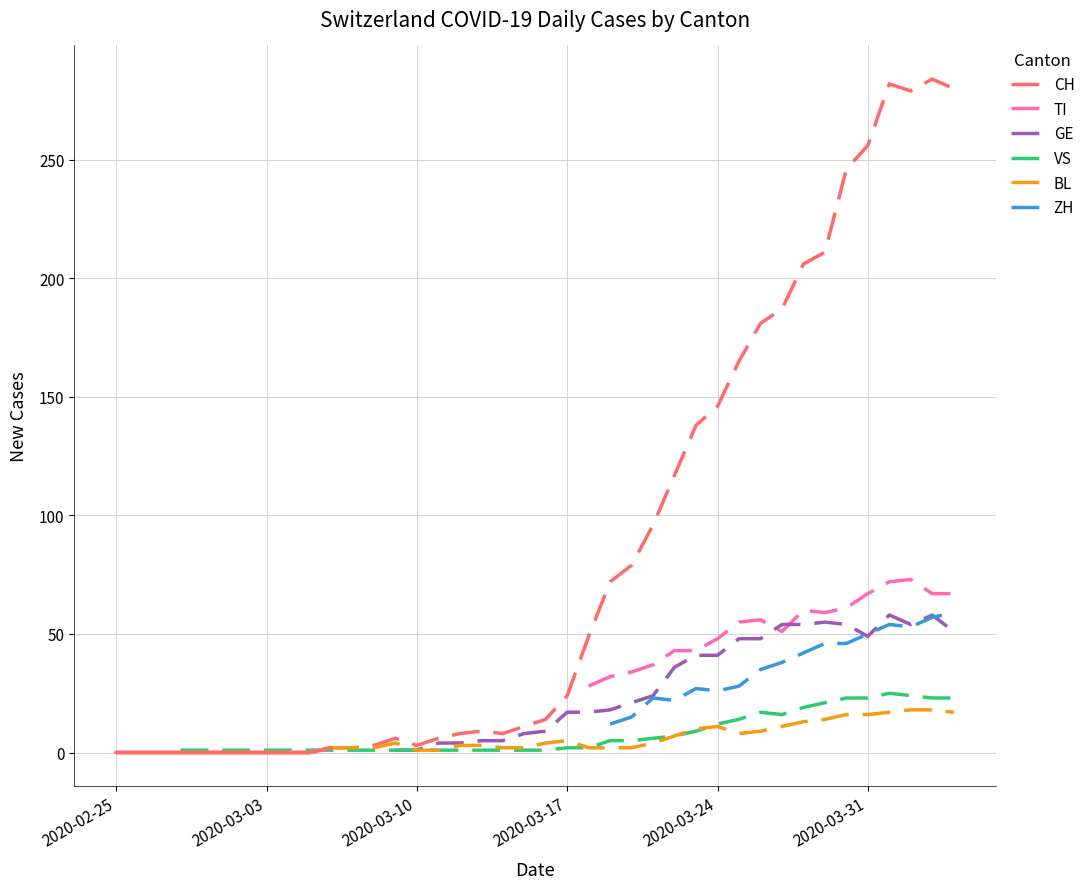

Reading left to right, what are all the values shown in this chart?

CH: 0	0	0	0	0	0	0	0	0	0	2	2	3	6	3	6	8	9	8	11	14	24	49	72	79	96	117	138	146	165	181	187	206	211	246	256	282	279	284	280
TI: 0	0	0	0	0	0	0	0	0	0	0	0	0	0	0	0	0	0	0	0	0	0	28	32	34	37	43	43	48	55	56	51	60	59	61	67	72	73	67	67
GE: 0	0	0	0	0	0	0	0	0	0	0	0	0	1	1	4	4	5	5	8	9	17	17	18	21	24	36	41	41	48	48	54	54	55	54	49	58	54	58	51
VS: 0	0	0	1	1	1	1	1	1	1	1	1	1	1	1	1	1	1	1	1	1	2	2	5	5	6	7	9	12	14	17	16	19	21	23	23	25	24	23	23
BL: 0	0	0	0	0	0	0	0	0	0	2	2	2	4	1	1	3	3	2	2	4	5	2	2	2	4	7	10	11	8	9	11	13	14	16	16	17	18	18	17
ZH: 0	0	0	0	0	0	0	0	0	0	0	0	0	0	0	0	0	0	0	0	0	0	0	12	15	23	22	27	26	28	35	38	42	46	46	50	54	53	57	59